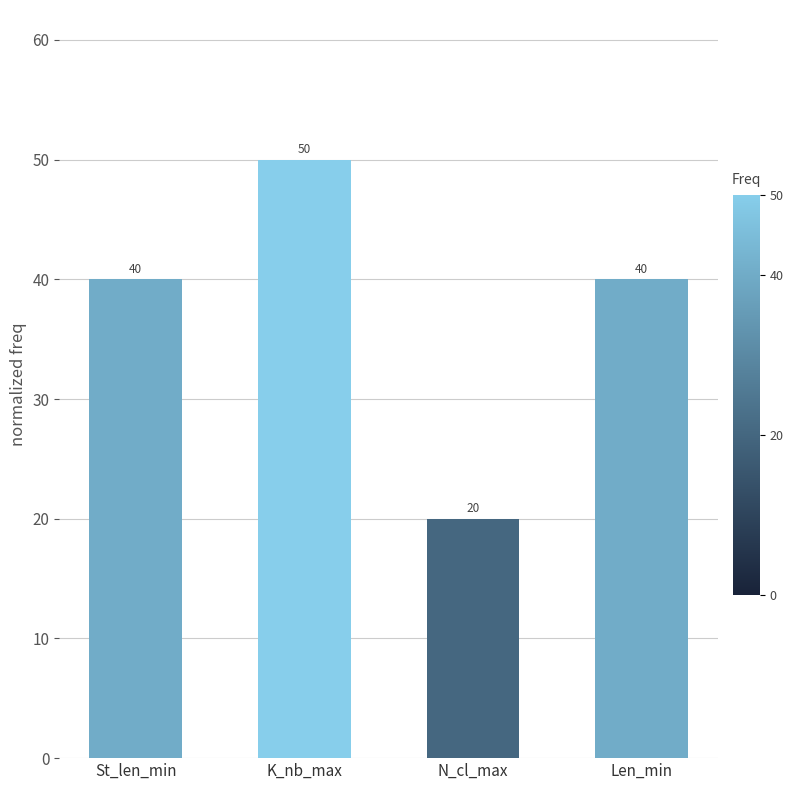

Approximately how many times larger is the value at N_cl_max compared to St_len_min?

0.5